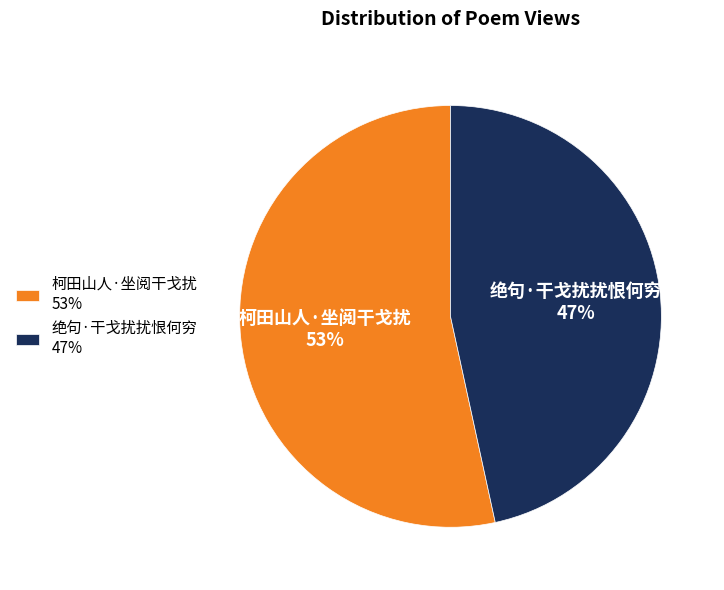

To the nearest percent, what is the average slice percentage?

50%